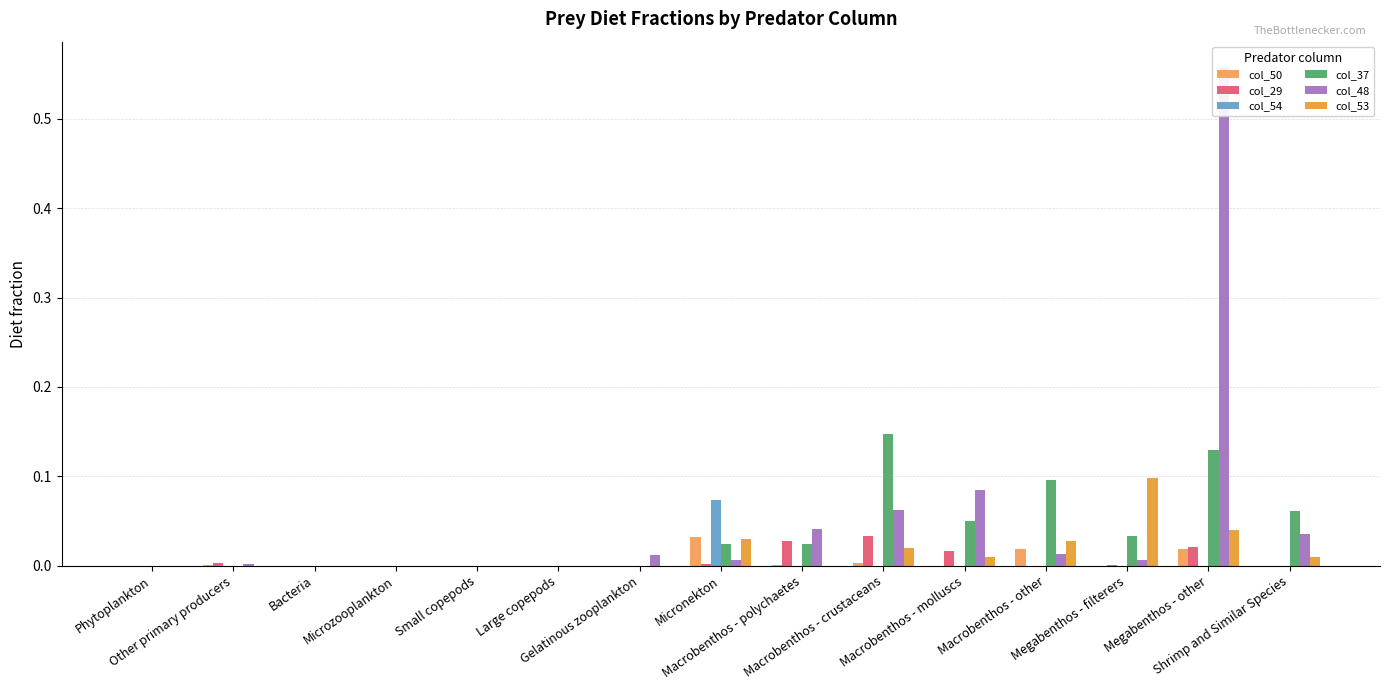

What position from the right is Macrobenthos - crustaceans?

6